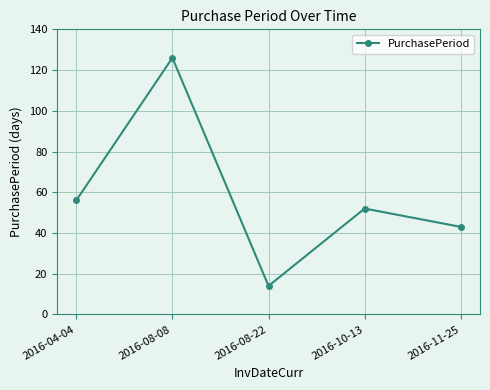

What is the change in value from 2016-04-04 to 2016-08-08?

+70